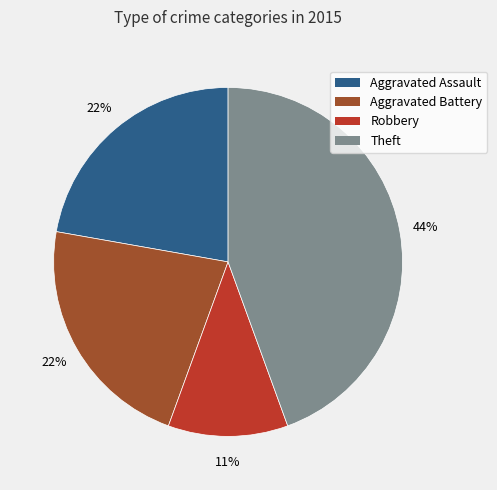

Is it true that Theft is 44% of the pie?

True